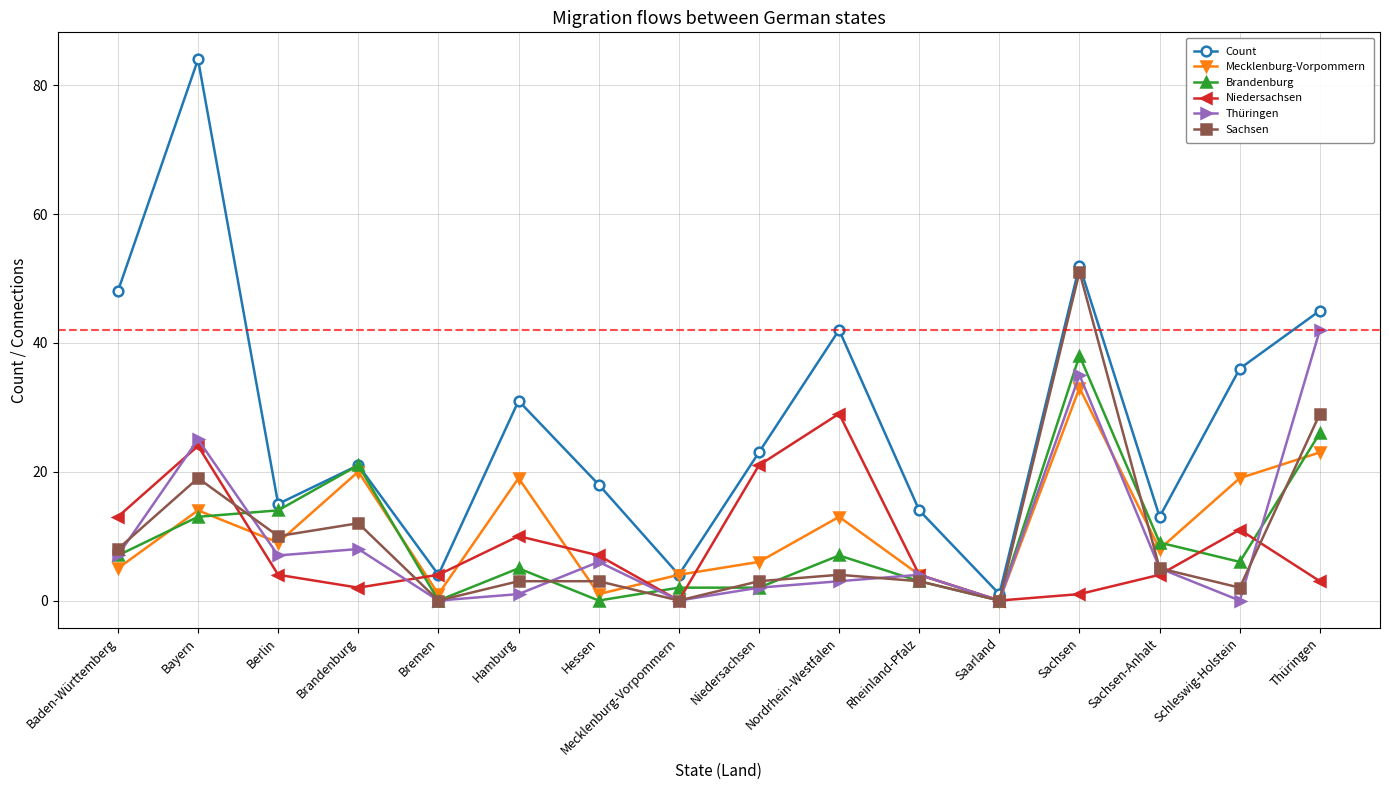

Is it true that Count equals 24 at Berlin?

False